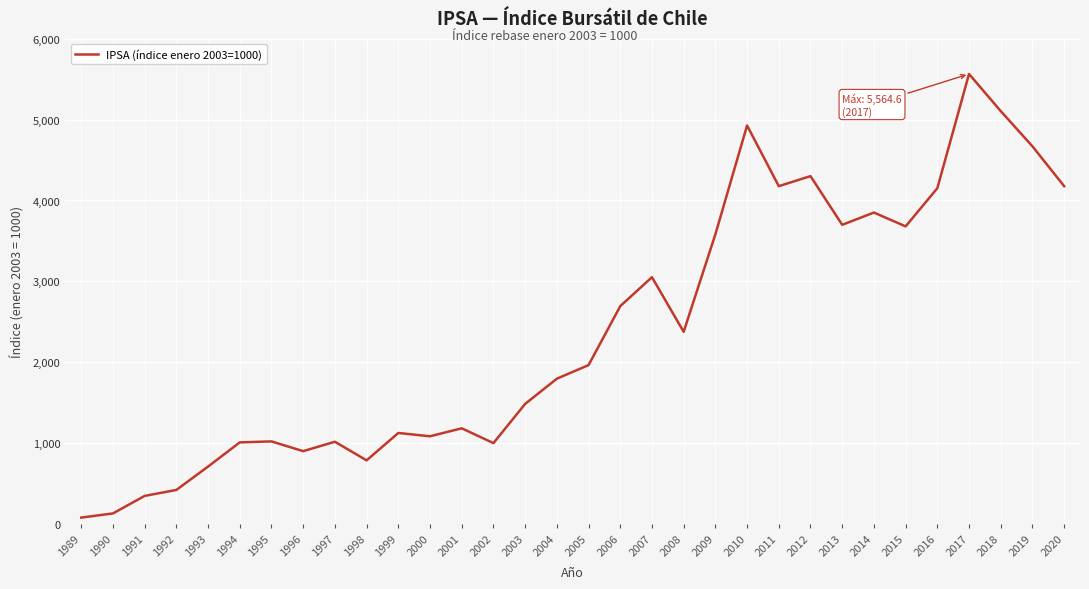

True or false: the data shows 1748.7 at 2000.

False